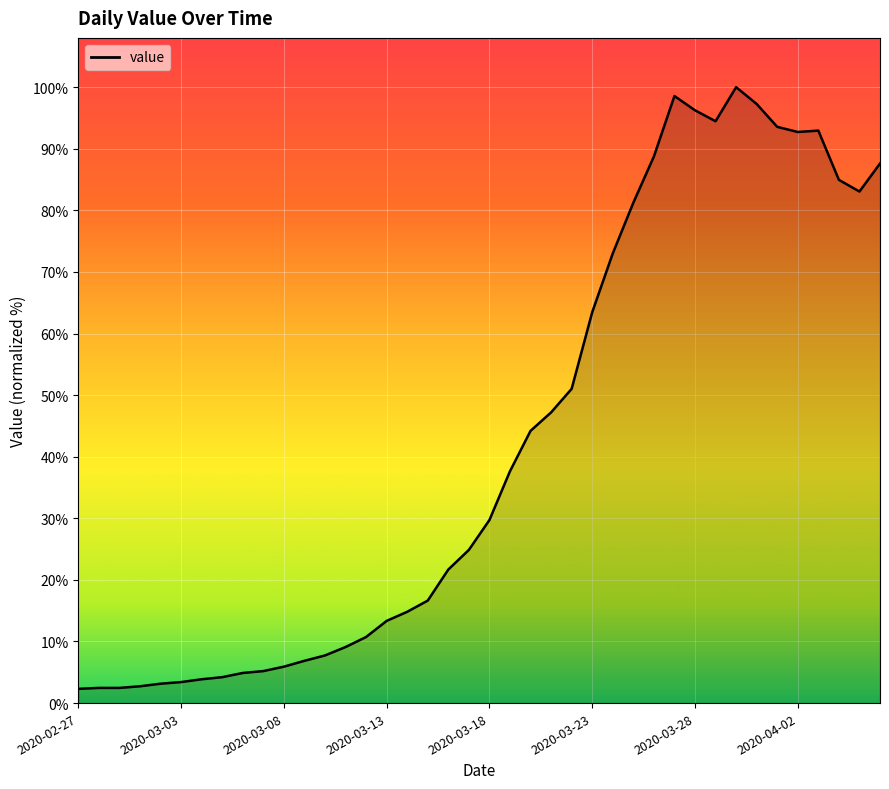

Does the chart display data point markers on the line(s)?

No